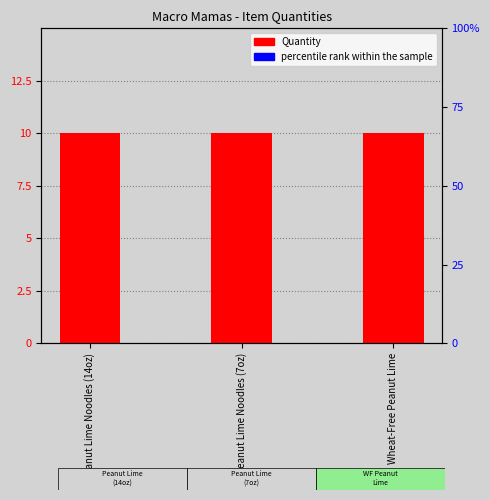

At which category does the chart reach its minimum across all series?

Peanut Lime Noodles (14oz)